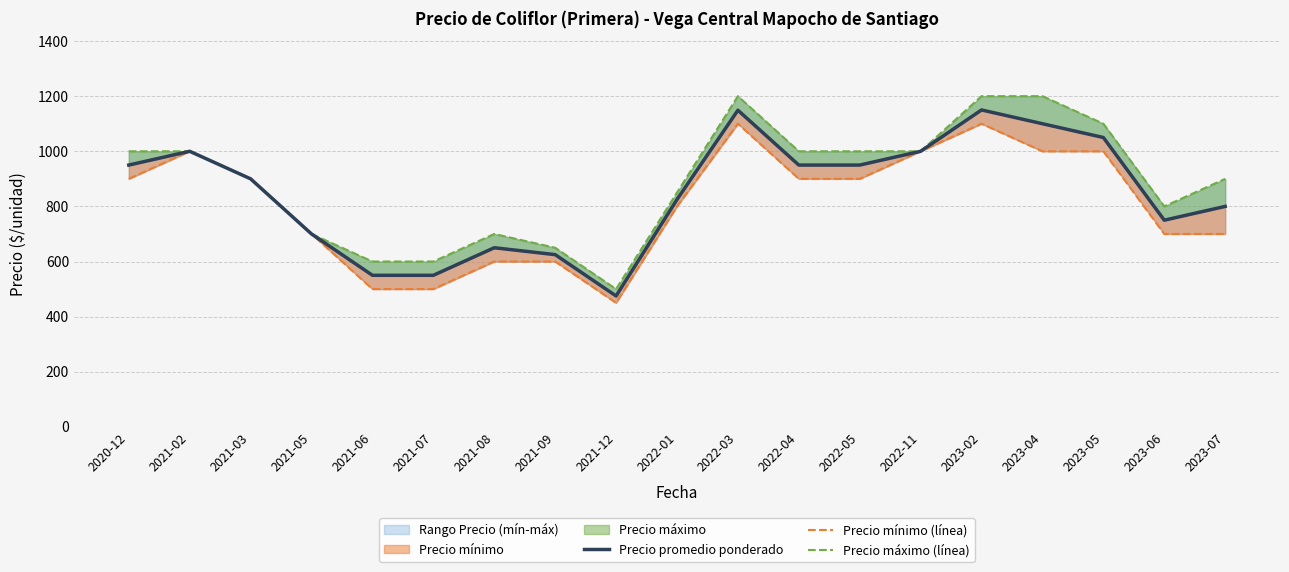

How many data points in Precio mínimo (línea) are above 900?

6